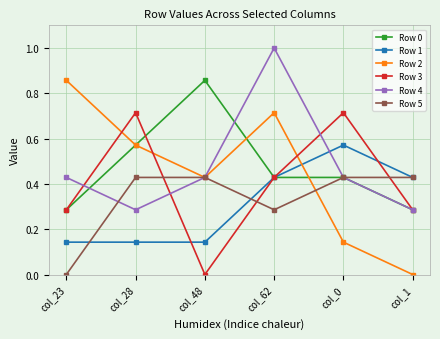

How many series are shown in this chart?

6